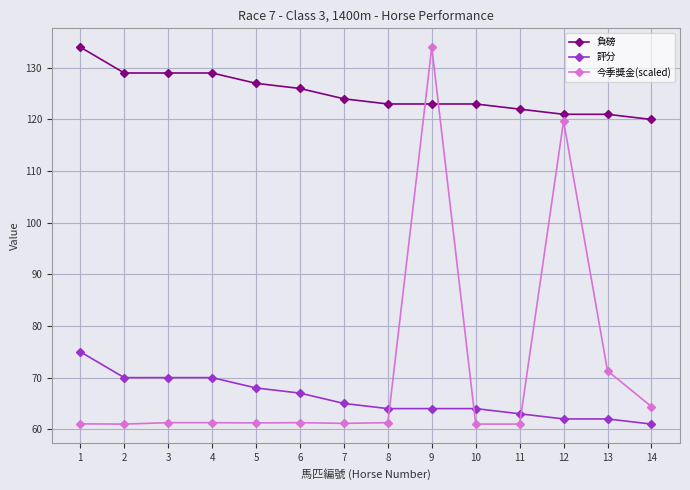

At which label is 評分 closest to 68?

5